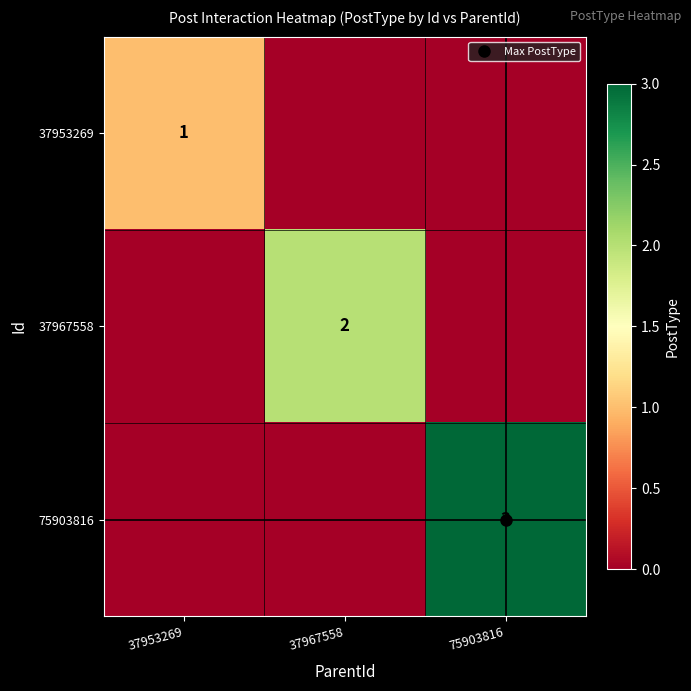

Rank the series at 37967558 from highest to lowest value.

37967558, 37953269, 75903816